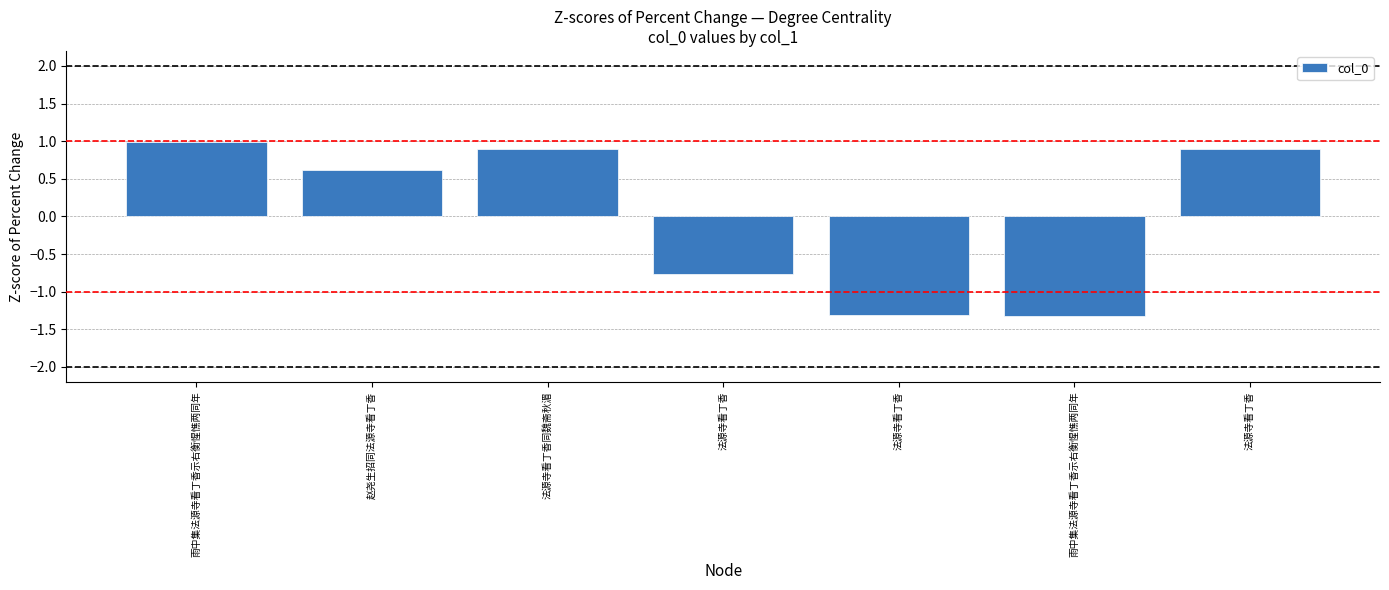

What is the difference between the second highest and second lowest values?

2.2